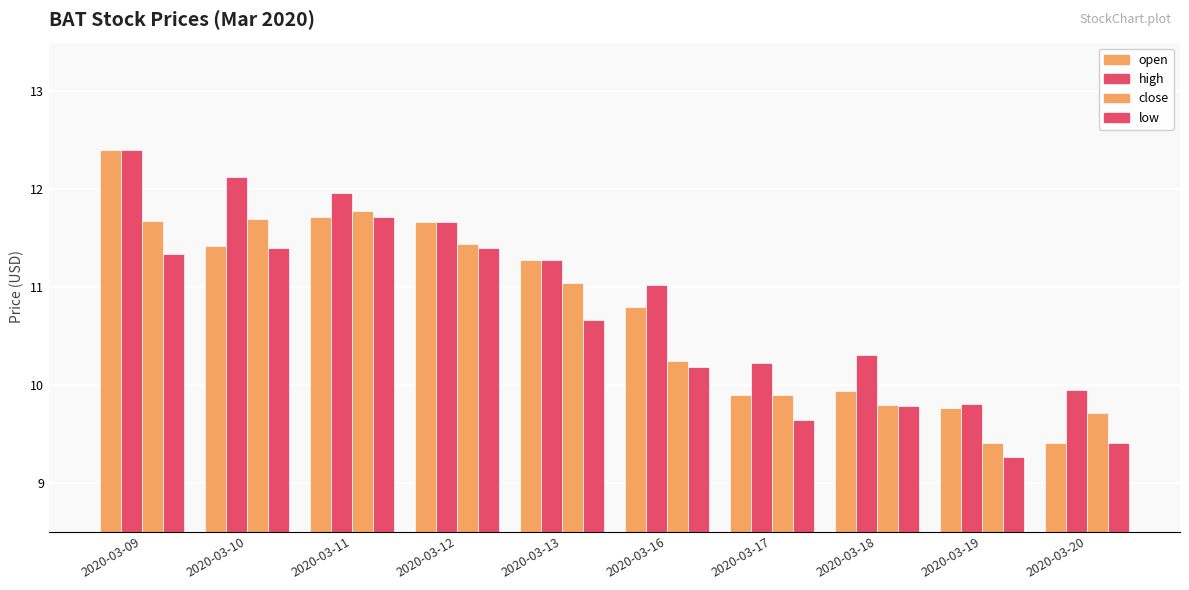

At how many categories does at least one series exceed 10?

8